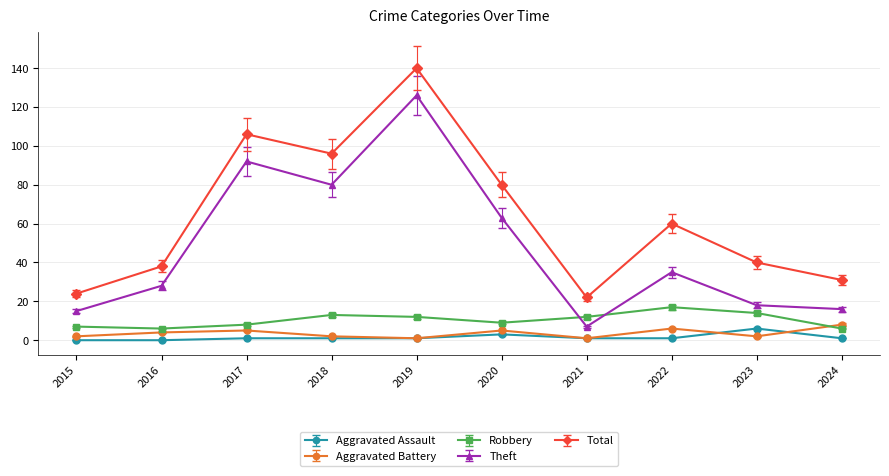

Rank the series by their maximum value, from lowest to highest.

Aggravated Assault, Aggravated Battery, Robbery, Theft, Total